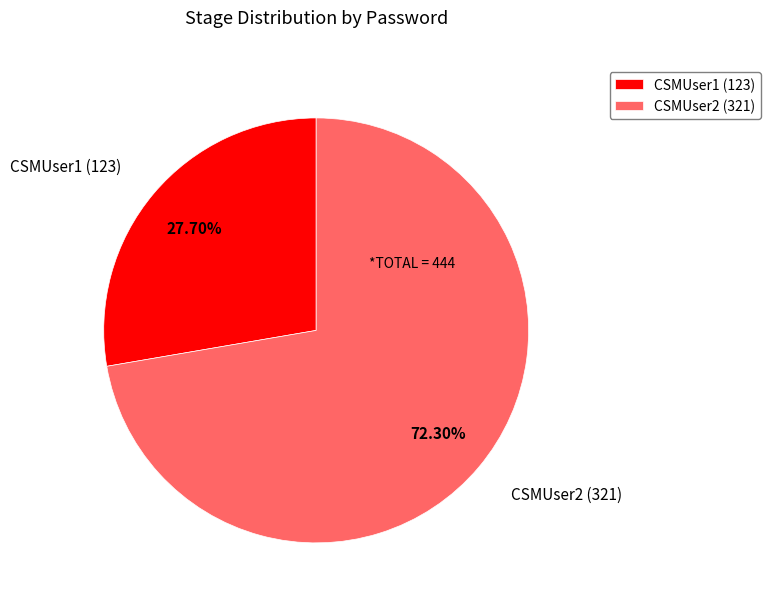

Does CSMUser2 represent more than half of the total?

Yes